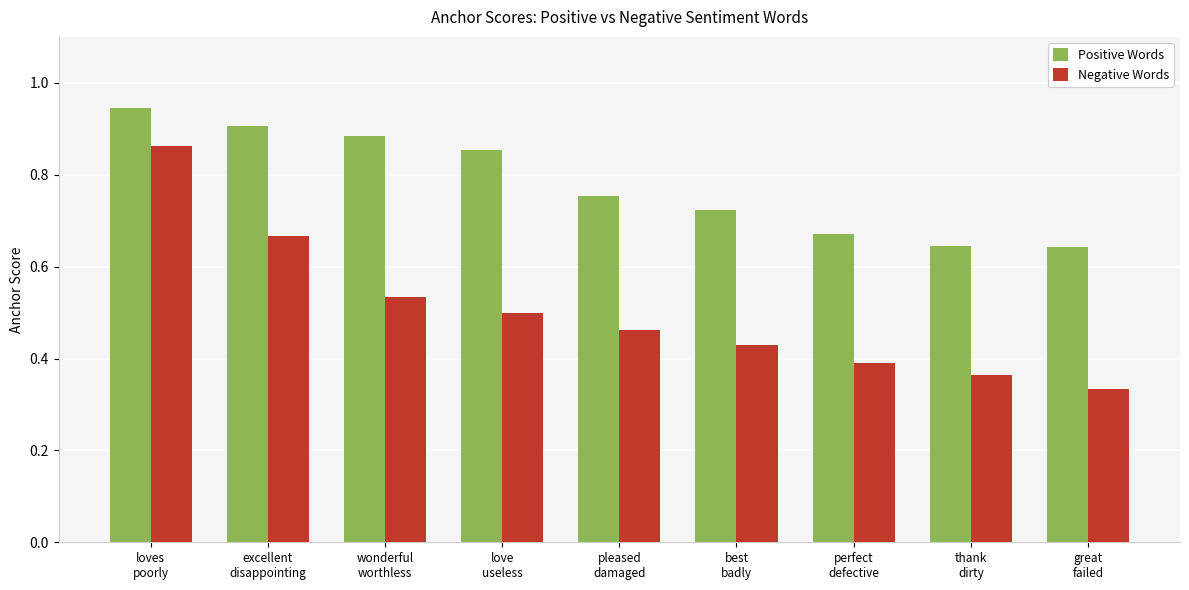

Rank the series at pleased
damaged from highest to lowest value.

Positive Words, Negative Words